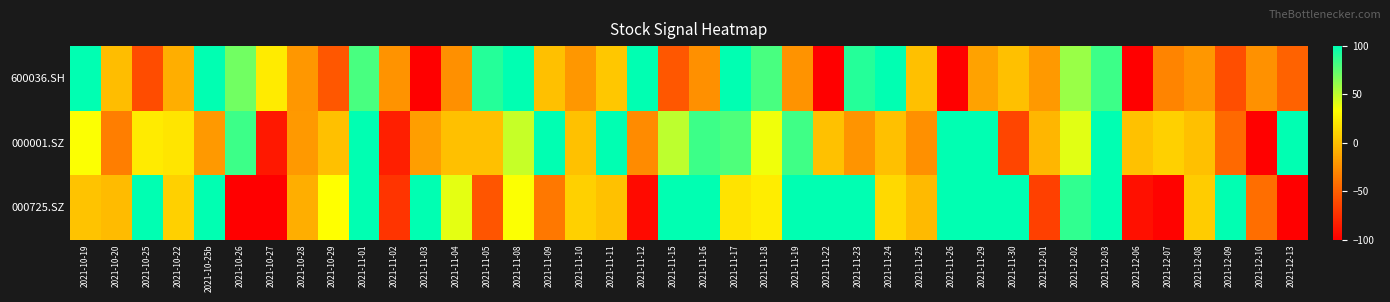

Reading left to right, what are all the values shown in this chart?

600036.SH: 2021-10-19=100	2021-10-20=-1	2021-10-25=-60	2021-10-22=-9	2021-10-25b=100	2021-10-26=70	2021-10-27=23	2021-10-28=-21	2021-10-29=-54	2021-11-01=81	2021-11-02=-23	2021-11-03=-100	2021-11-04=-25	2021-11-05=90	2021-11-08=100	2021-11-09=0	2021-11-10=-21	2021-11-11=4	2021-11-12=100	2021-11-15=-54	2021-11-16=-25	2021-11-17=100	2021-11-18=81	2021-11-19=-23	2021-11-22=-100	2021-11-23=90	2021-11-24=100	2021-11-25=0	2021-11-26=-100	2021-11-29=-15	2021-11-30=0	2021-12-01=-20	2021-12-02=60	2021-12-03=84	2021-12-06=-100	2021-12-07=-31	2021-12-08=-21	2021-12-09=-59	2021-12-10=-24	2021-12-13=-48
000001.SZ: 2021-10-19=34	2021-10-20=-34	2021-10-25=23	2021-10-22=20	2021-10-25b=-20	2021-10-26=84	2021-10-27=-87	2021-10-28=-20	2021-10-29=0	2021-11-01=100	2021-11-02=-83	2021-11-03=-17	2021-11-04=0	2021-11-05=0	2021-11-08=48	2021-11-09=100	2021-11-10=1	2021-11-11=100	2021-11-12=-27	2021-11-15=50	2021-11-16=84	2021-11-17=79	2021-11-18=37	2021-11-19=83	2021-11-22=1	2021-11-23=-22	2021-11-24=0	2021-11-25=-25	2021-11-26=100	2021-11-29=100	2021-11-30=-64	2021-12-01=-4	2021-12-02=41	2021-12-03=100	2021-12-06=1	2021-12-07=9	2021-12-08=0	2021-12-09=-45	2021-12-10=-99	2021-12-13=100
000725.SZ: 2021-10-19=2	2021-10-20=-2	2021-10-25=100	2021-10-22=9	2021-10-25b=100	2021-10-26=-100	2021-10-27=-100	2021-10-28=-9	2021-10-29=33	2021-11-01=100	2021-11-02=-72	2021-11-03=100	2021-11-04=40	2021-11-05=-55	2021-11-08=34	2021-11-09=-37	2021-11-10=9	2021-11-11=1	2021-11-12=-94	2021-11-15=100	2021-11-16=100	2021-11-17=19	2021-11-18=24	2021-11-19=100	2021-11-22=100	2021-11-23=100	2021-11-24=14	2021-11-25=-3	2021-11-26=100	2021-11-29=100	2021-11-30=100	2021-12-01=-66	2021-12-02=87	2021-12-03=100	2021-12-06=-91	2021-12-07=-98	2021-12-08=7	2021-12-09=100	2021-12-10=-42	2021-12-13=-100